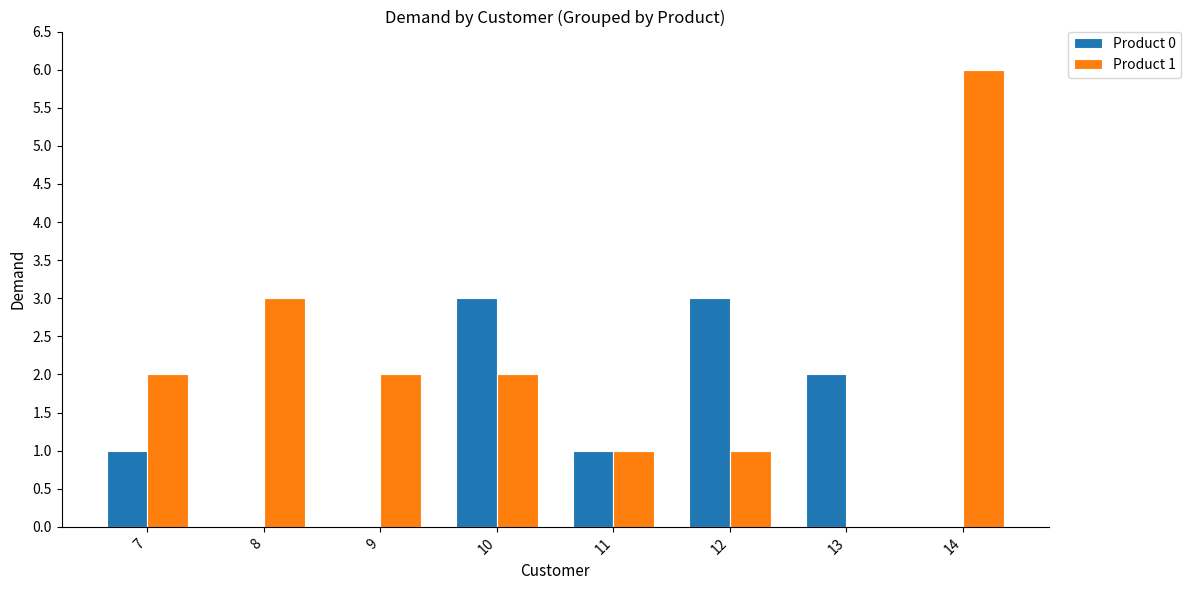

At which category is the sum across all series the highest?

14